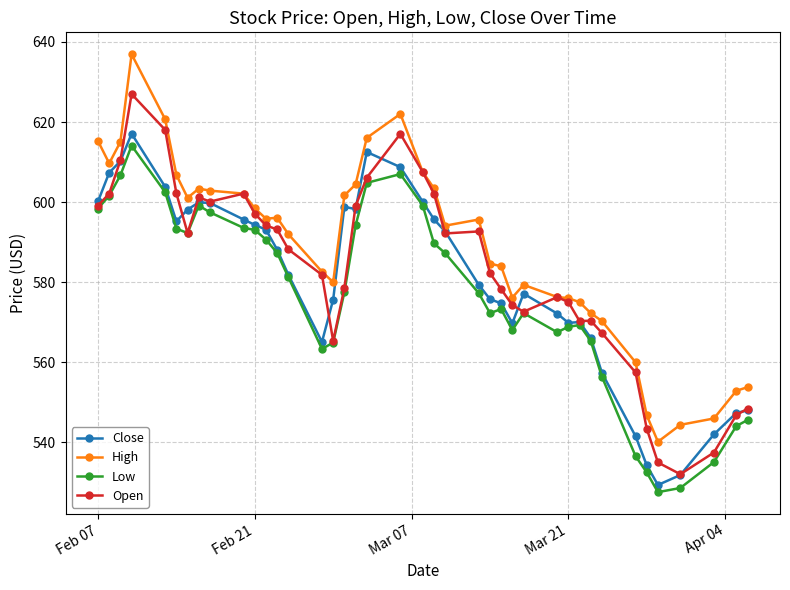

What is the maximum value for Open?

627.0